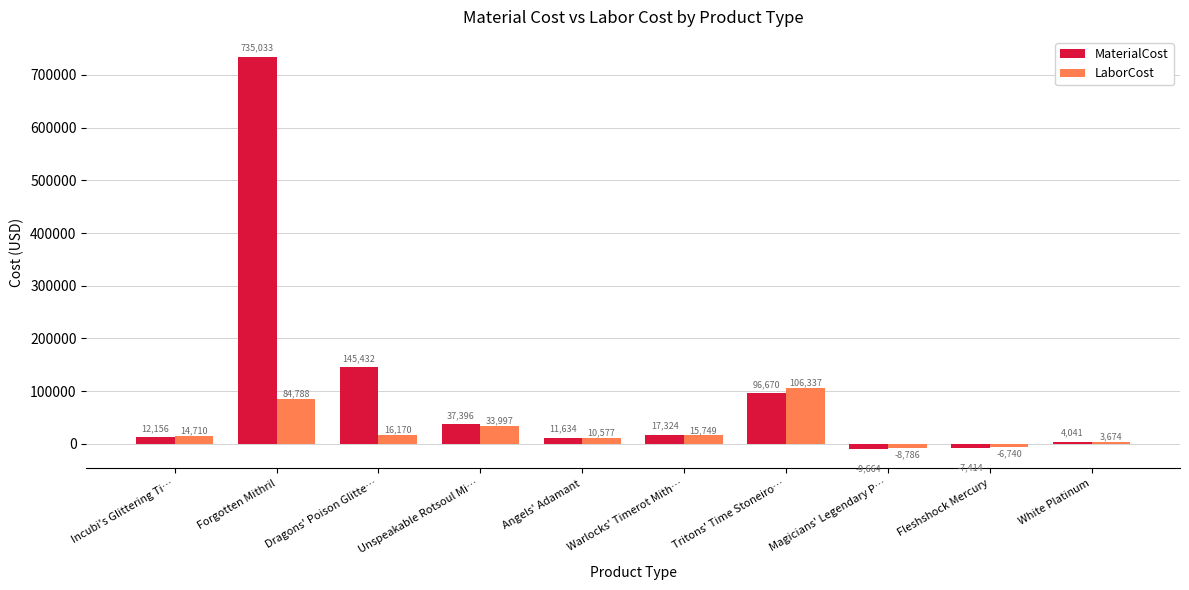

At Magicians' Legendary P…, list the series in order from largest to smallest.

LaborCost, MaterialCost